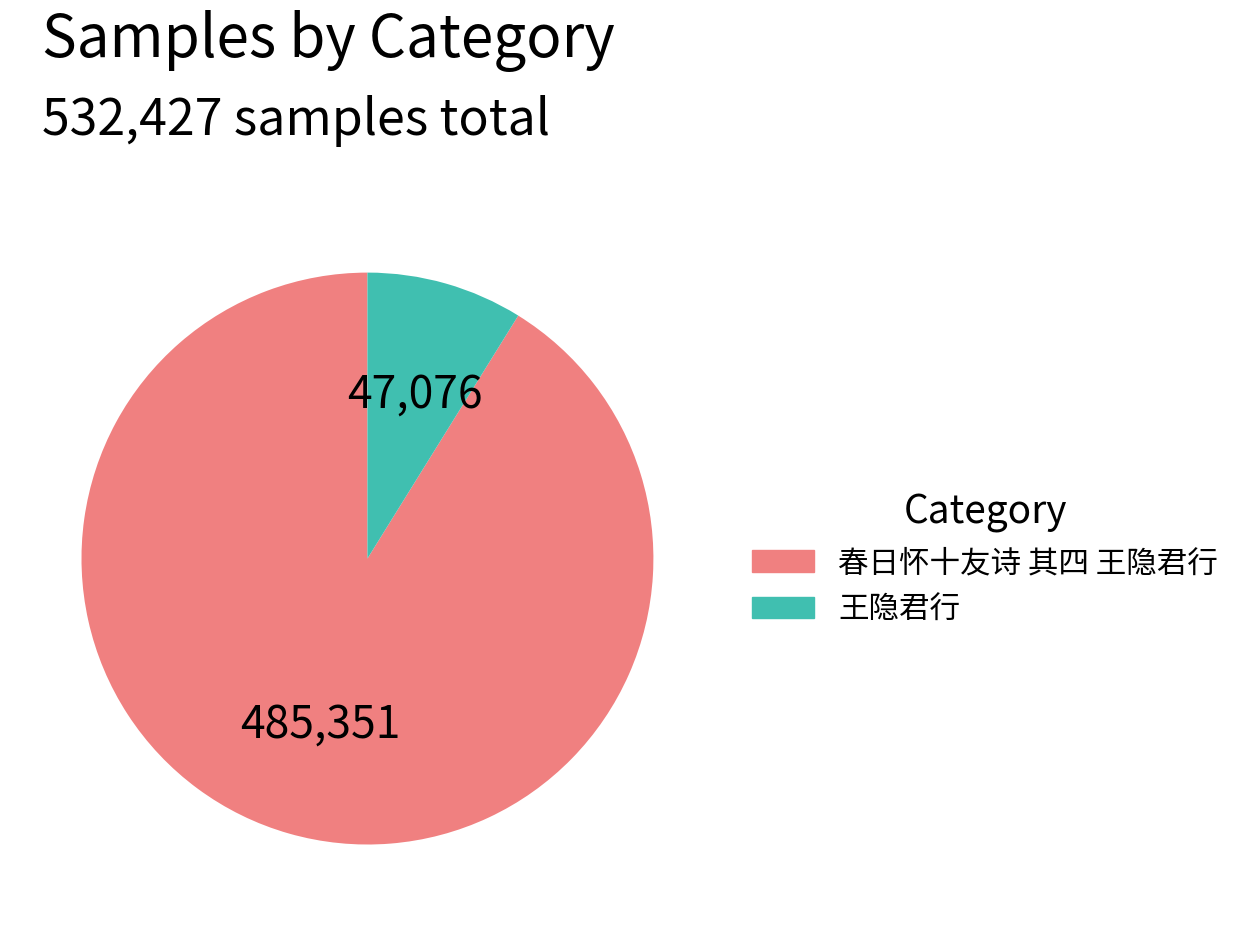

Is it true that 王隐君行 is 9% of the pie?

True